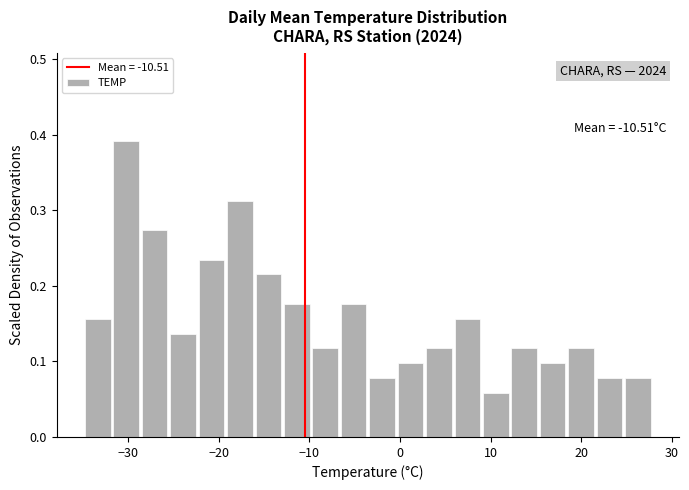

Read against the x-axis, roughly where is the centre of the tallest bar?

-30